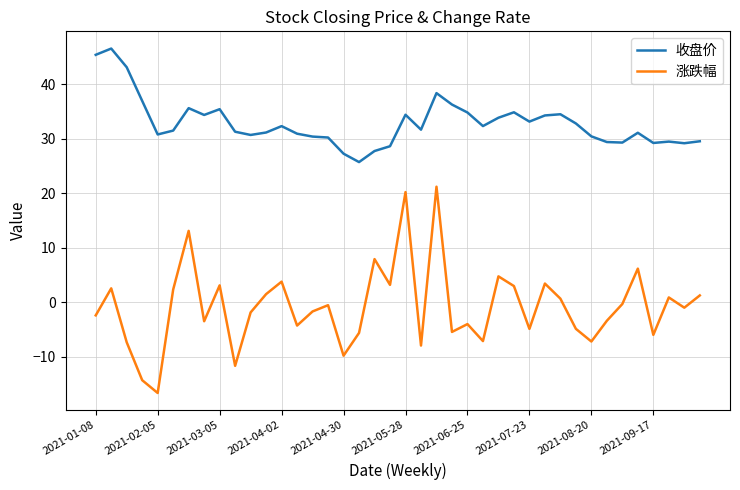

Which series has the largest total across all categories?

收盘价